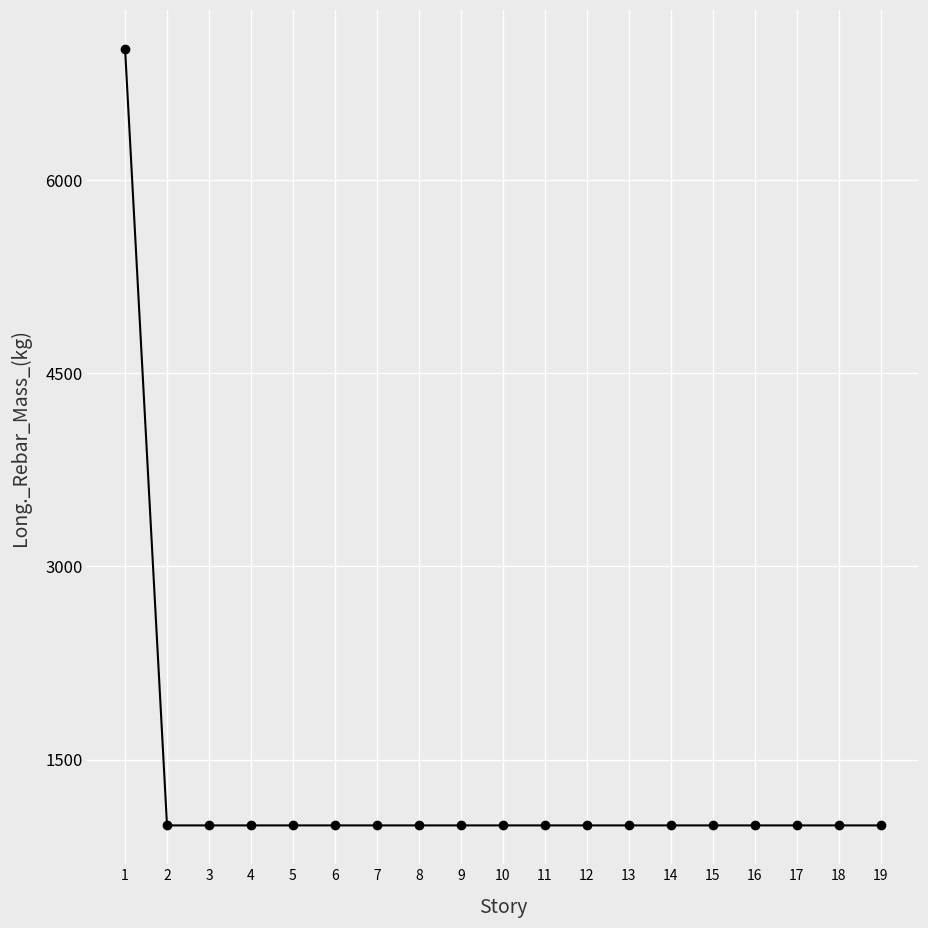

The chart shows a value of 988.6 at 11. True or false?

True